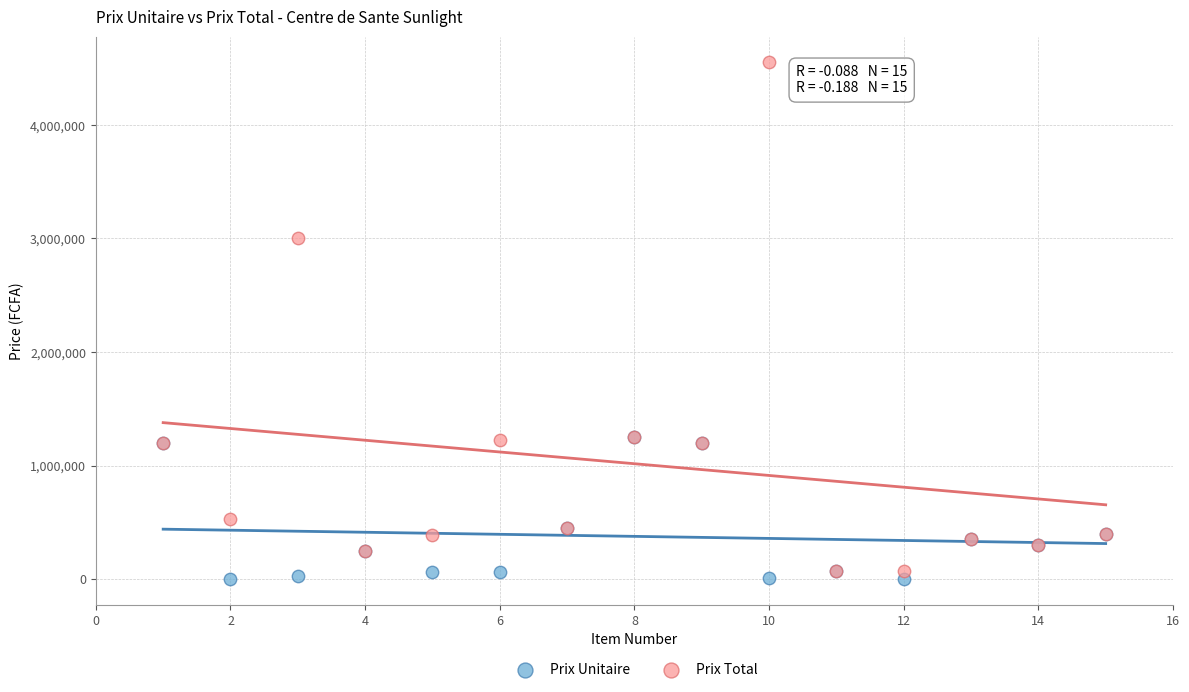

What are all the series names shown in the legend?

Prix Unitaire, Prix Total